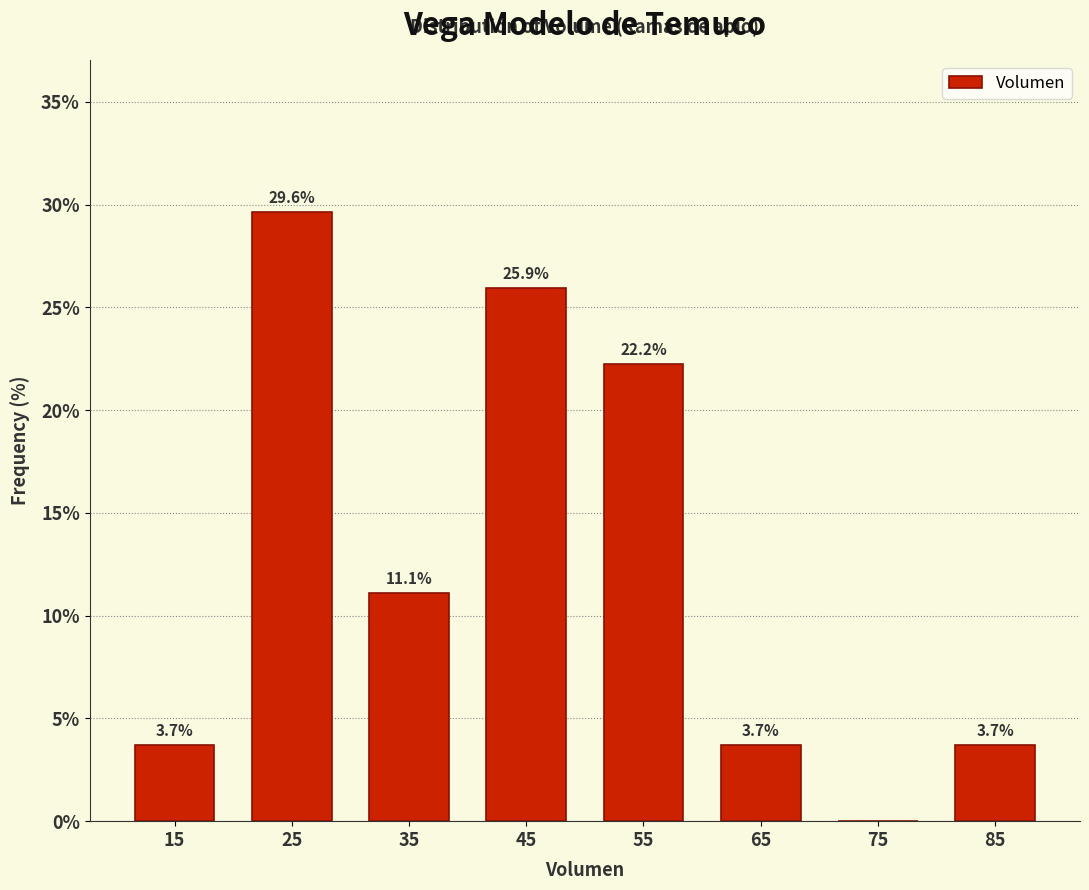

Over which range of the x-axis is the bar tallest?

20 to 30